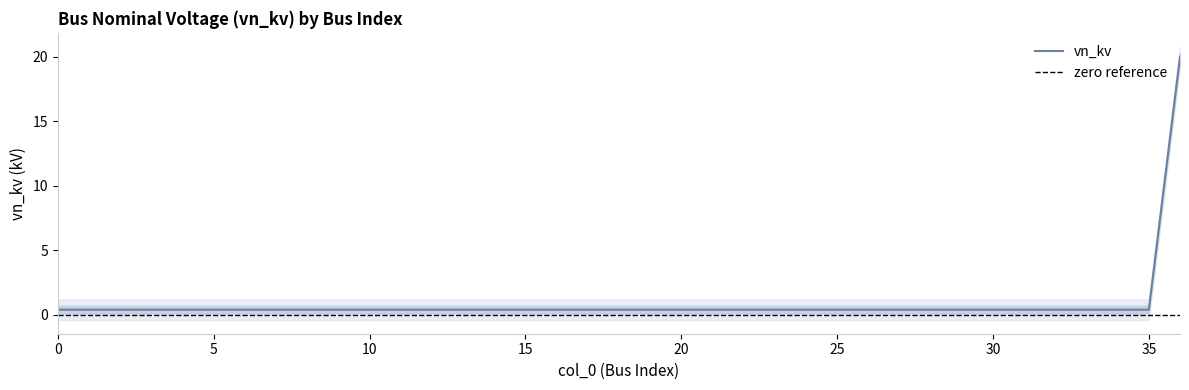

Reading left to right, extract all data points from this chart.

0=0.4	1=0.4	2=0.4	3=0.4	4=0.4	5=0.4	6=0.4	7=0.4	8=0.4	9=0.4	10=0.4	11=0.4	12=0.4	13=0.4	14=0.4	15=0.4	16=0.4	17=0.4	18=0.4	19=0.4	20=0.4	21=0.4	22=0.4	23=0.4	24=0.4	25=0.4	26=0.4	27=0.4	28=0.4	29=0.4	30=0.4	31=0.4	32=0.4	33=0.4	34=0.4	35=0.4	36=20.0